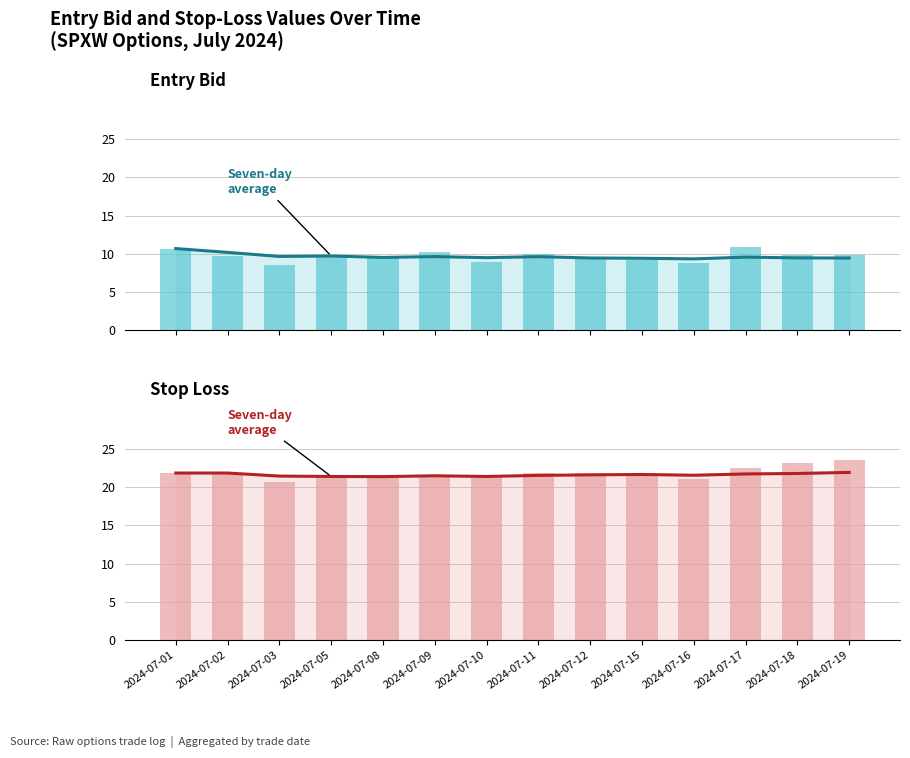

Reading right to left, list all the values displayed in this chart.

Seven-day average (entry_bid): 9.5	9.5	9.6	9.3	9.4	9.5	9.6	9.5	9.7	9.5	9.7	9.7	10.2	10.7
entry_bid: 9.8	9.9	10.9	8.8	9.2	9.5	10.0	8.9	10.2	9.5	9.9	8.6	9.7	10.7
Seven-day average (sl): 21.9	21.8	21.7	21.6	21.6	21.6	21.5	21.4	21.5	21.4	21.4	21.4	21.8	21.8
sl: 23.5	23.2	22.6	21.1	21.8	21.8	21.8	21.4	21.6	21.4	21.2	20.6	21.8	21.8